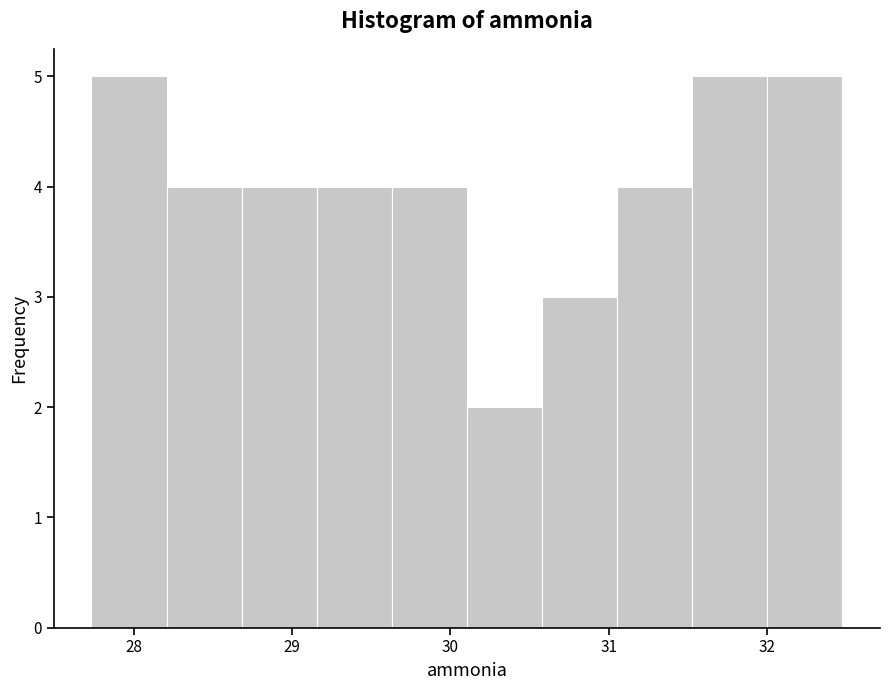

Reading left to right, transcribe this chart: for each bar, give the range it covers on the x-axis and its height. Neither the bar edges nor the heights are printed on the chart, so give them approximately, as read against the axes.

27.7 to 28.2: 5
28.2 to 28.7: 4
28.7 to 29.2: 4
29.2 to 29.6: 4
29.6 to 30.1: 4
30.1 to 30.6: 2
30.6 to 31.1: 3
31.1 to 31.5: 4
31.5 to 32.0: 5
32.0 to 32.5: 5